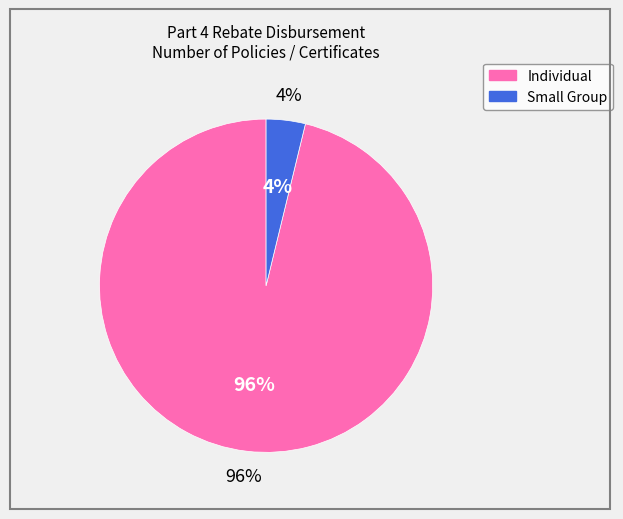

Which slice is the largest?

Individual Health Insurance Coverage